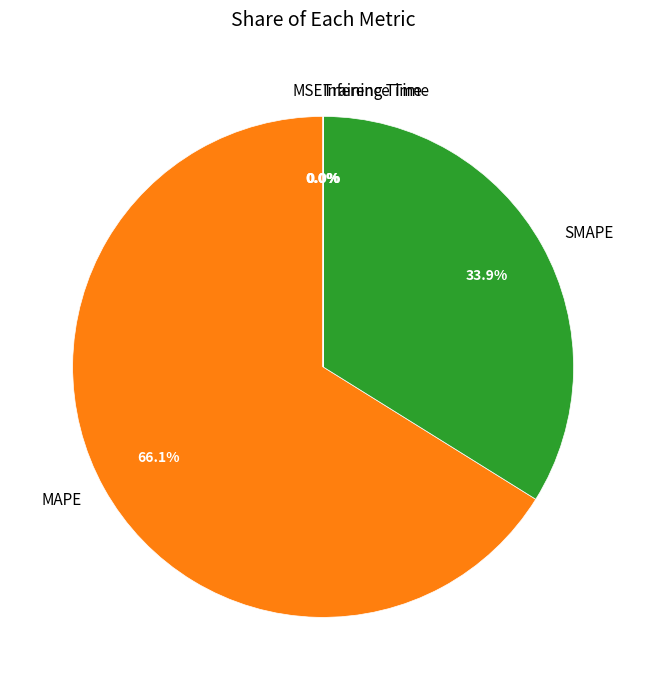

Which has a higher value, MAPE or SMAPE?

MAPE